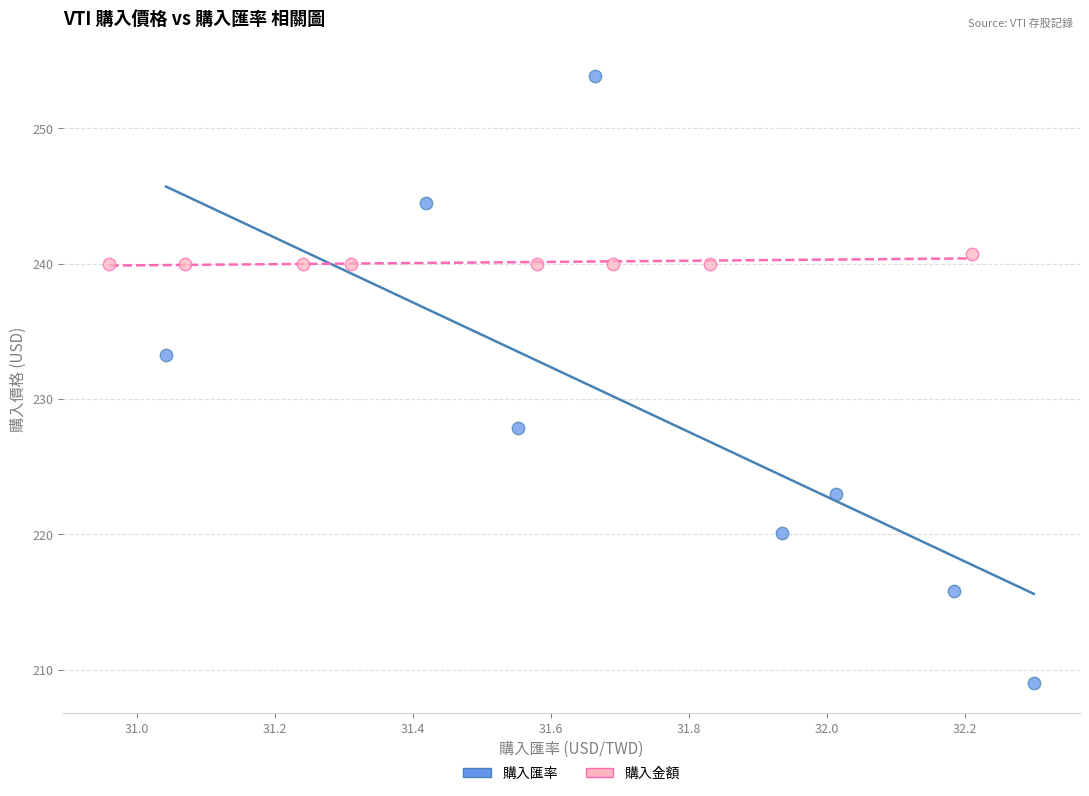

What are all the series names shown in the legend?

購入匯率, 購入金額